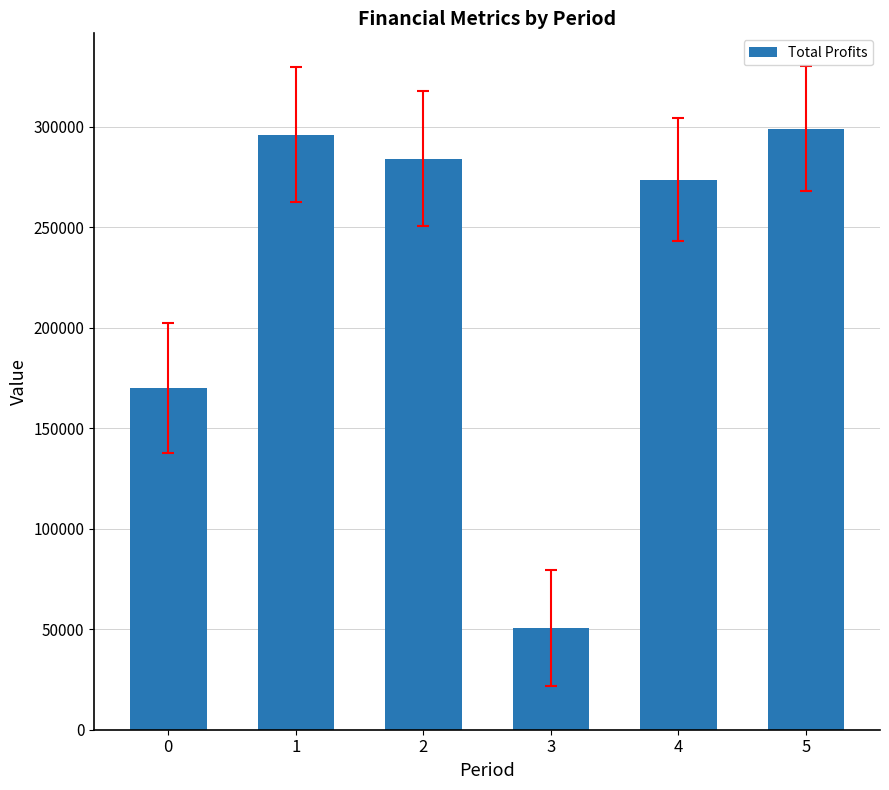

Which label corresponds to the smallest value in the chart?

3